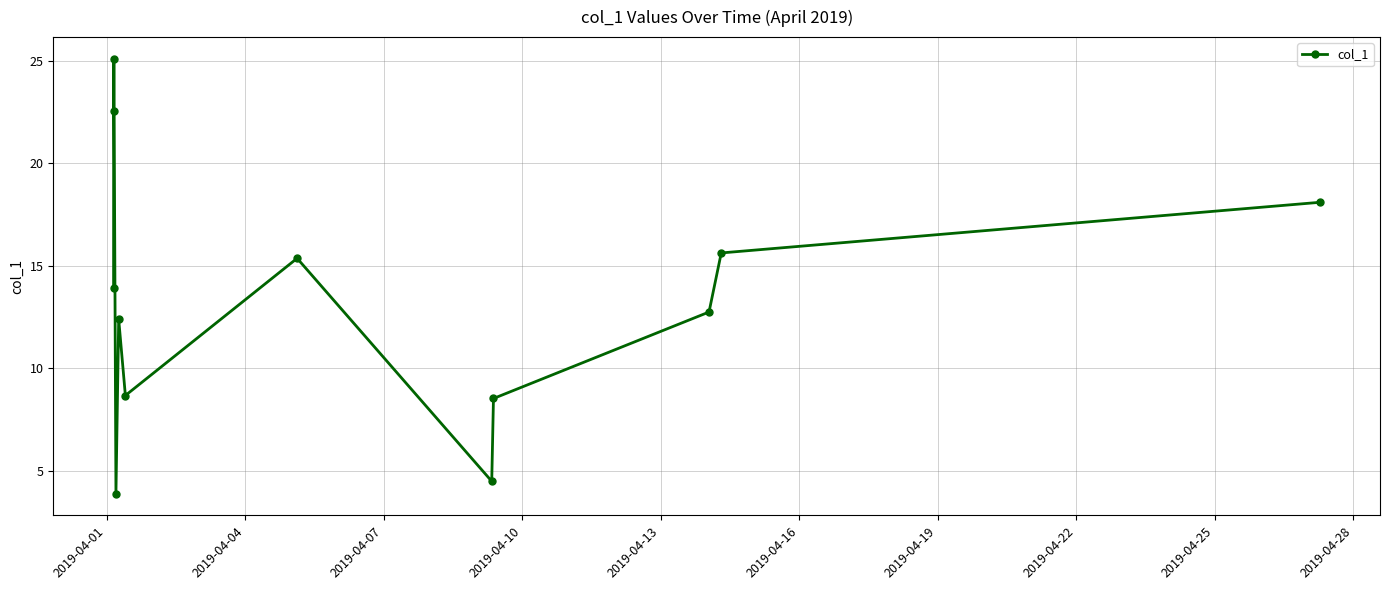

What is the value of the 2nd point from the left?

22.5